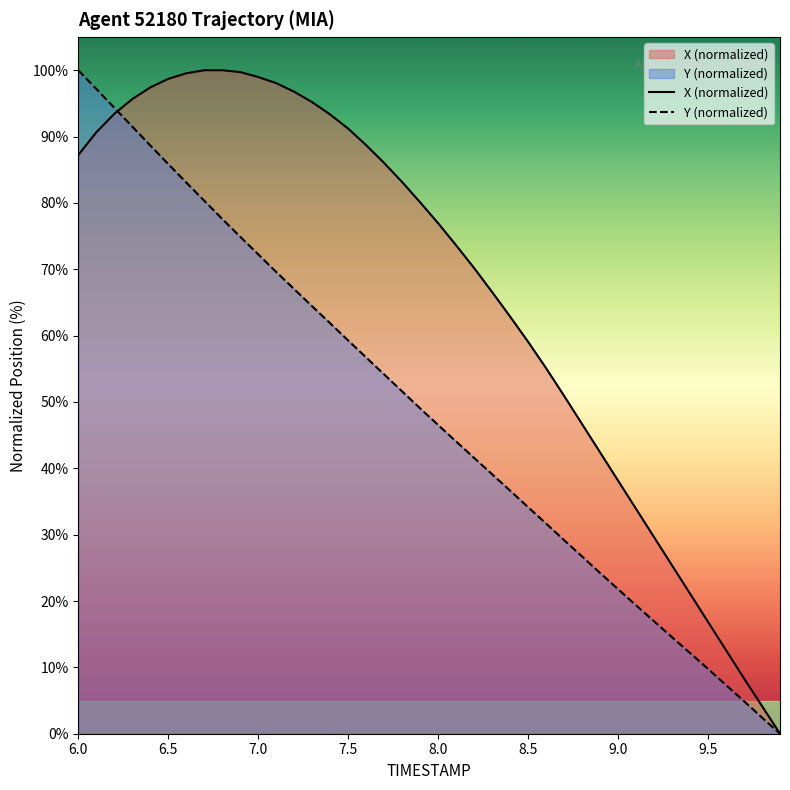

How many positive values does the X (normalized) series have?

39